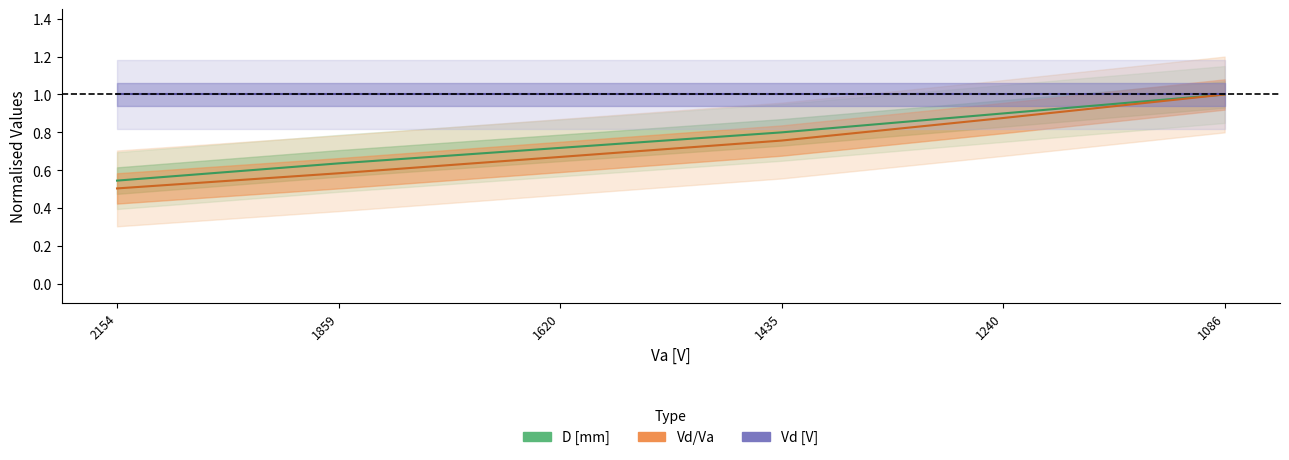

True or false: D [mm] has more than 2 interior local peaks.

False